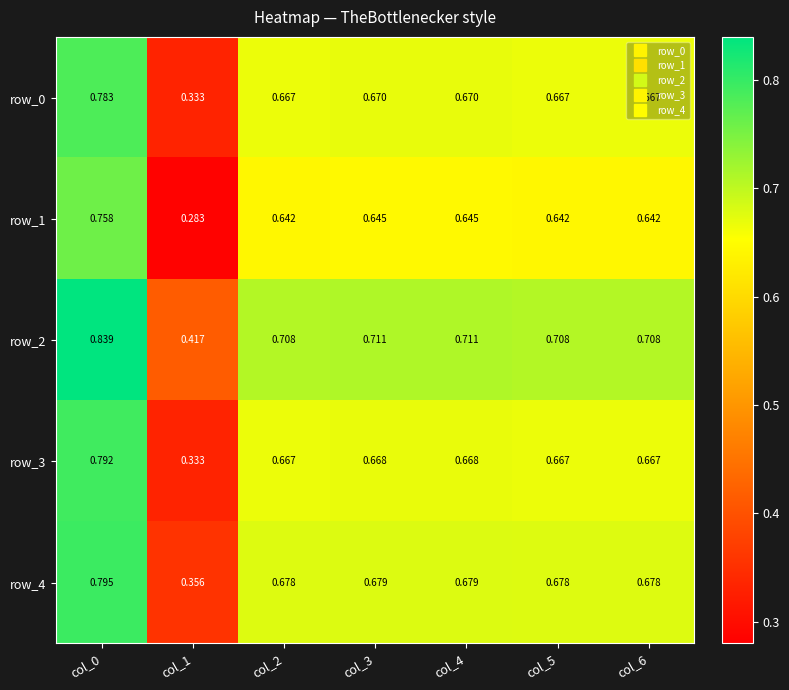

Count the row_1 values in the range 0 to 1.

7